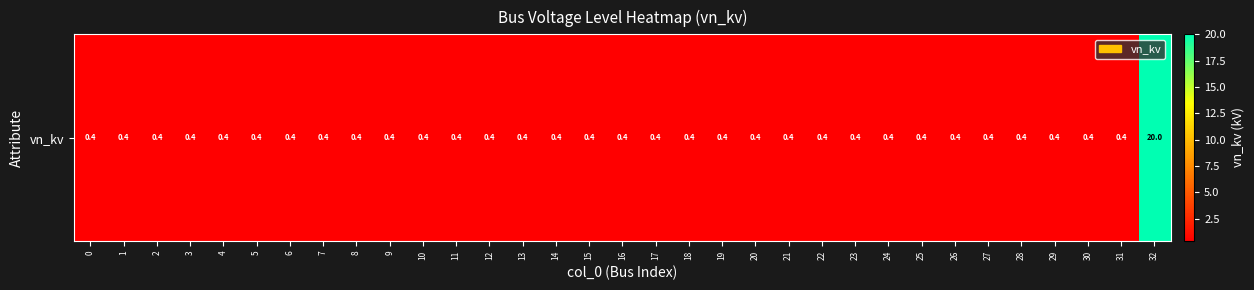

Is it true that the value at 2 is 0.2?

False